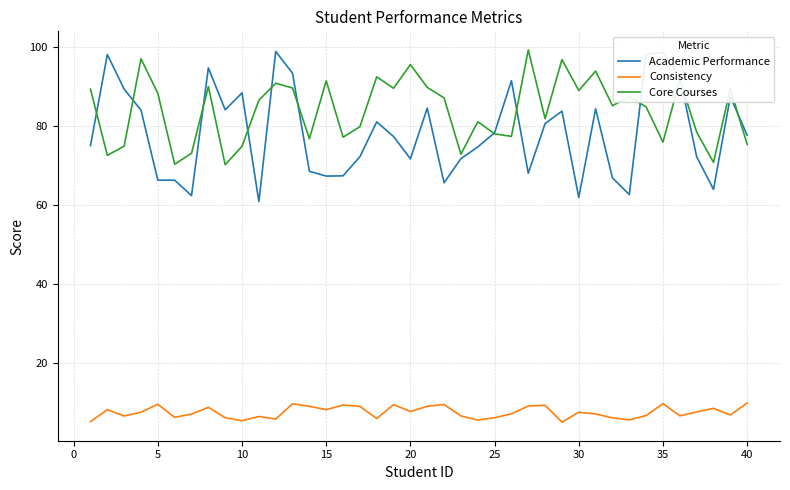

What is the maximum value for Consistency?

9.9